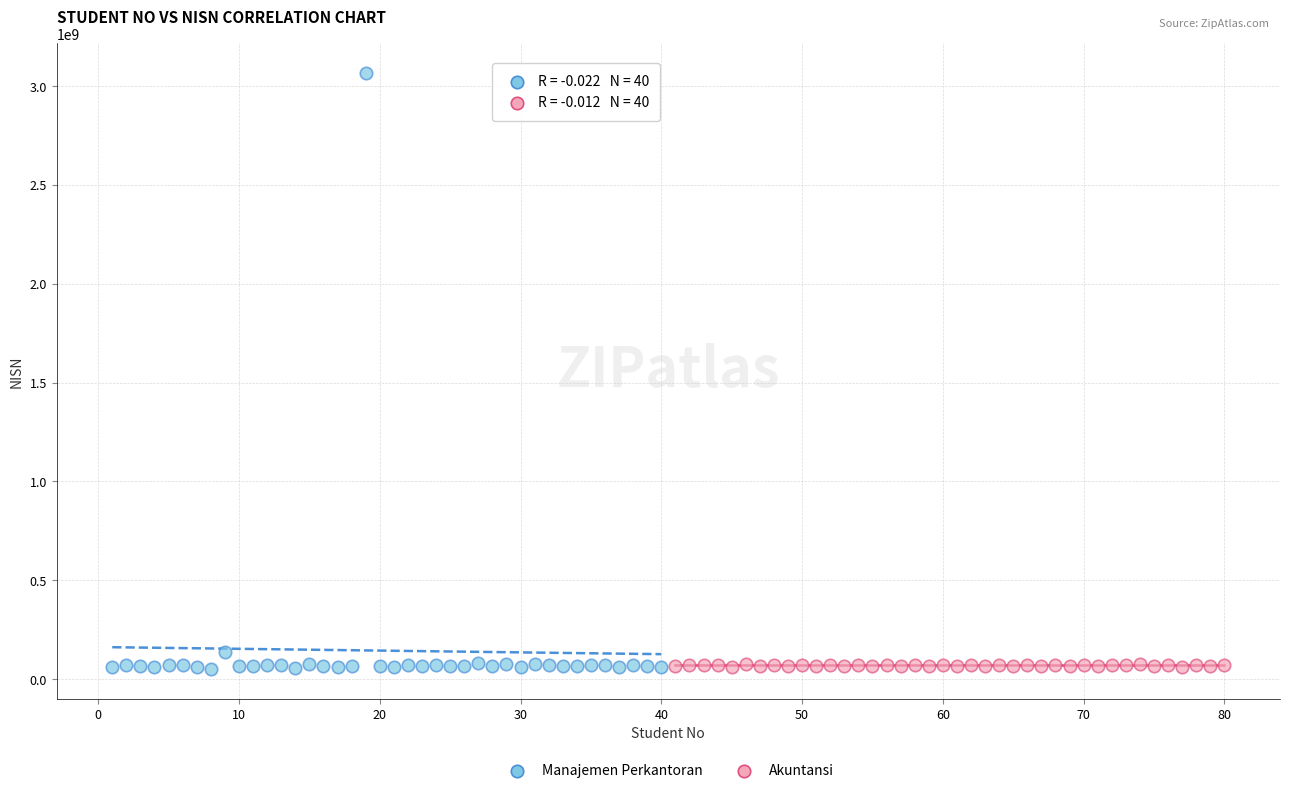

Which series has the largest Y range (max minus min)?

Manajemen Perkantoran